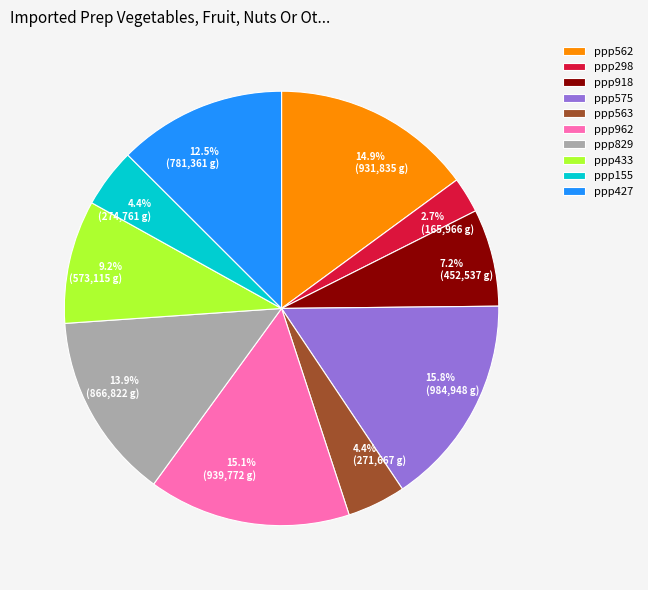

How many segments does this pie chart have?

10